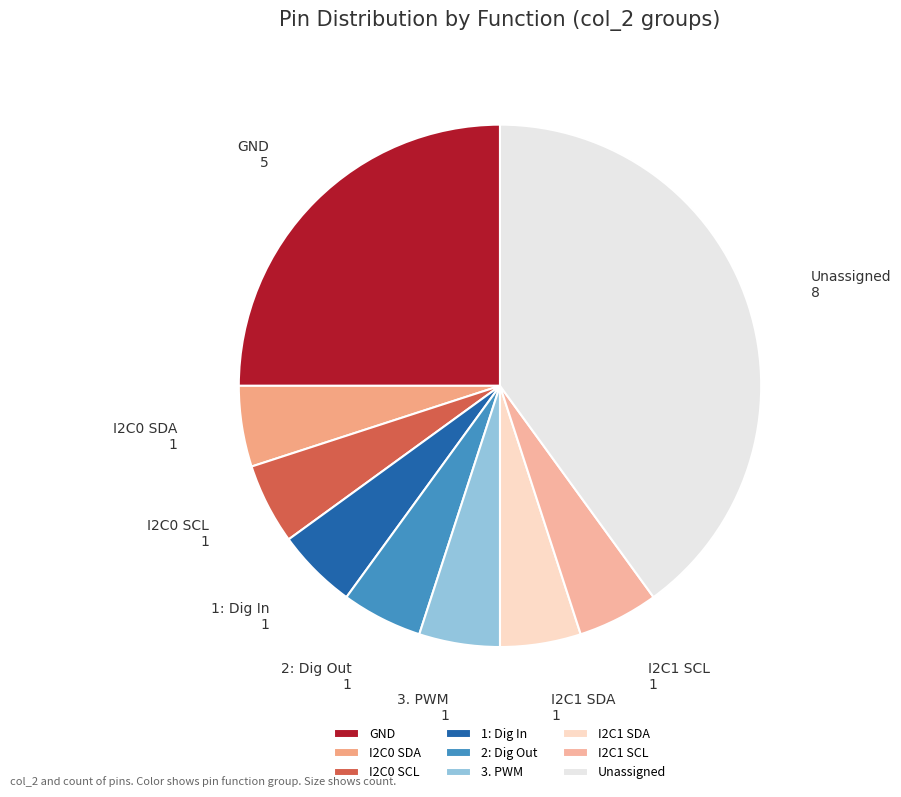

Does GND represent more than half of the total?

No